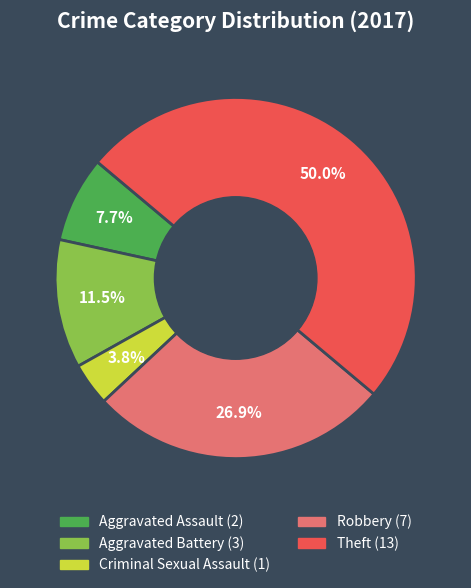

To the nearest percent, what portion does Theft represent?

50%